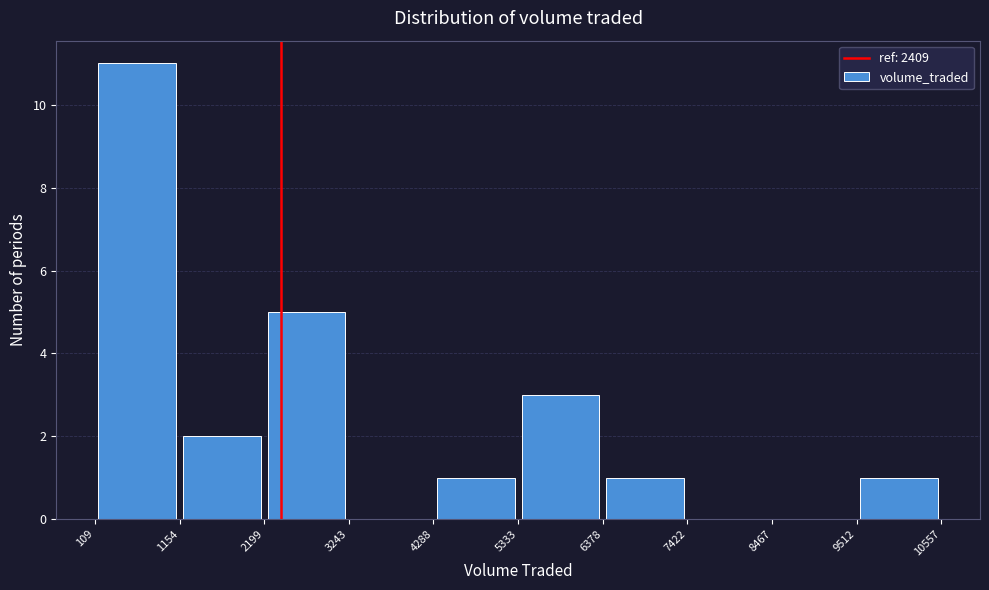

Which range on the x-axis has the tallest bar?

109 to 1154